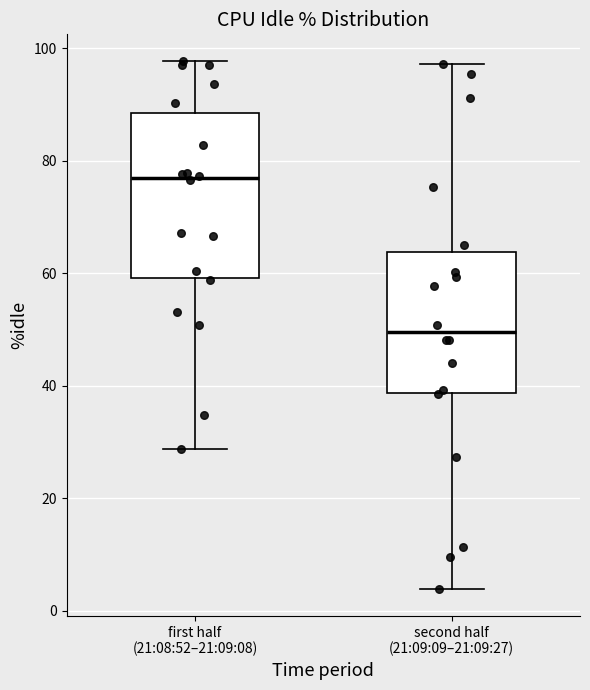

Reading left to right, transcribe this box plot: for each box, give where its median line is, the range the box spans, and where its two whiskers end, as read against the y-axis. The values are not printed on the chart, so give them approximately, as read against the axis.

first half (21:08:52–21:09:08): median 76, box 60 to 88, whiskers 28 to 98
second half (21:09:09–21:09:27): median 50, box 38 to 64, whiskers 4 to 98